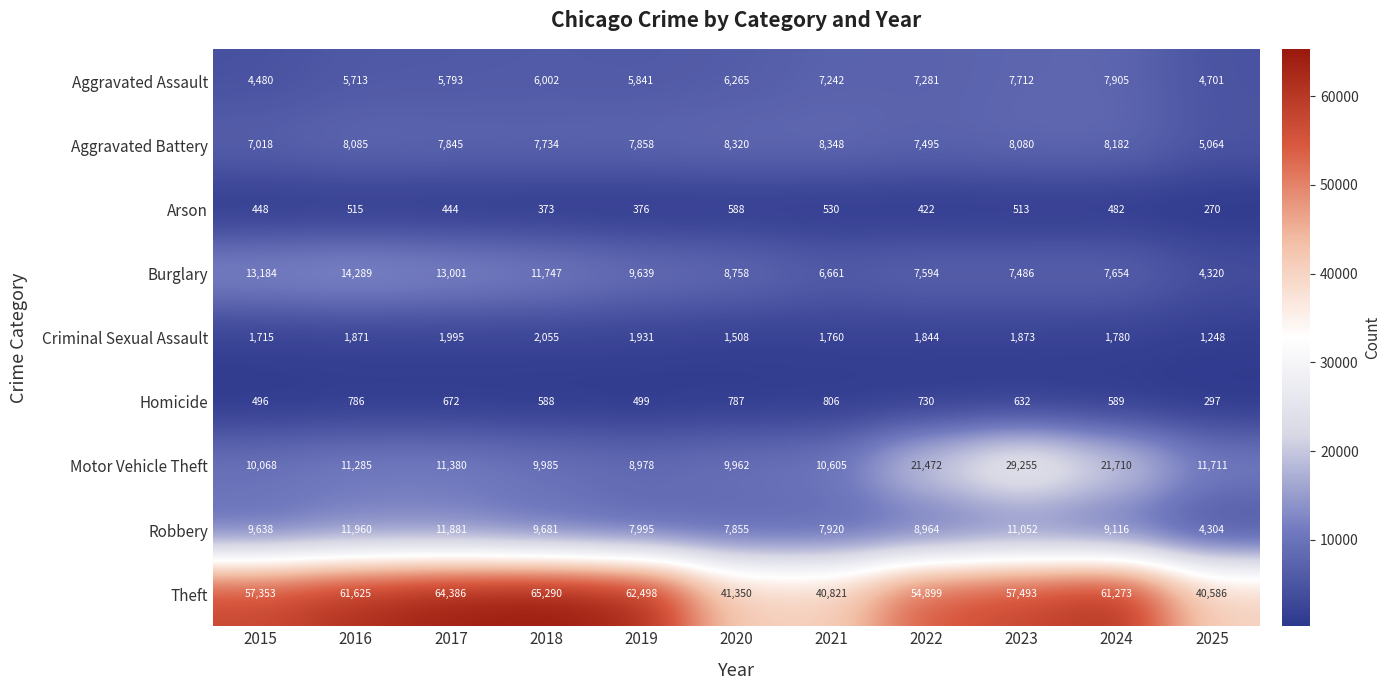

Which series has the largest total across all categories?

Theft